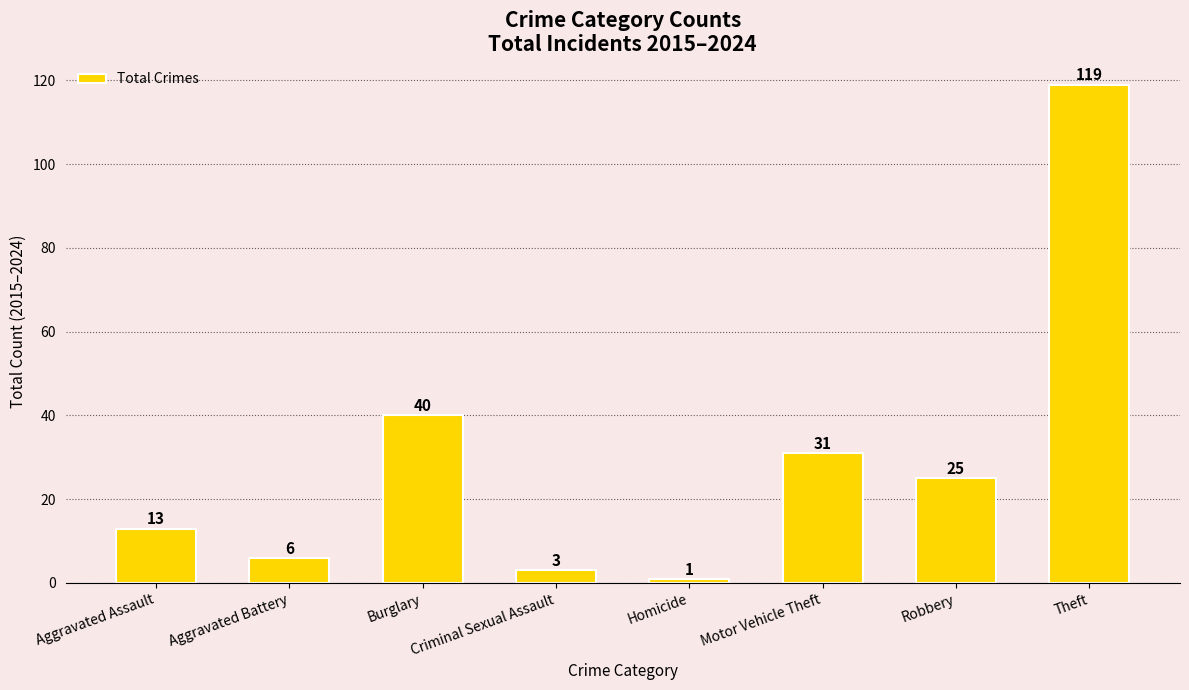

Where is the data nearest to the value 60?

Burglary